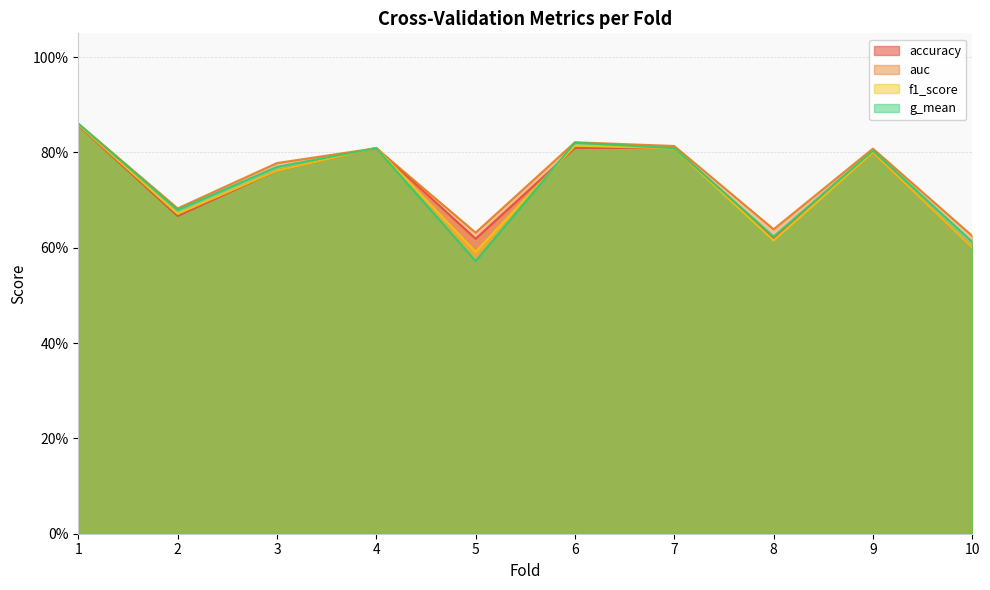

Which series has the largest range (max minus min)?

g_mean